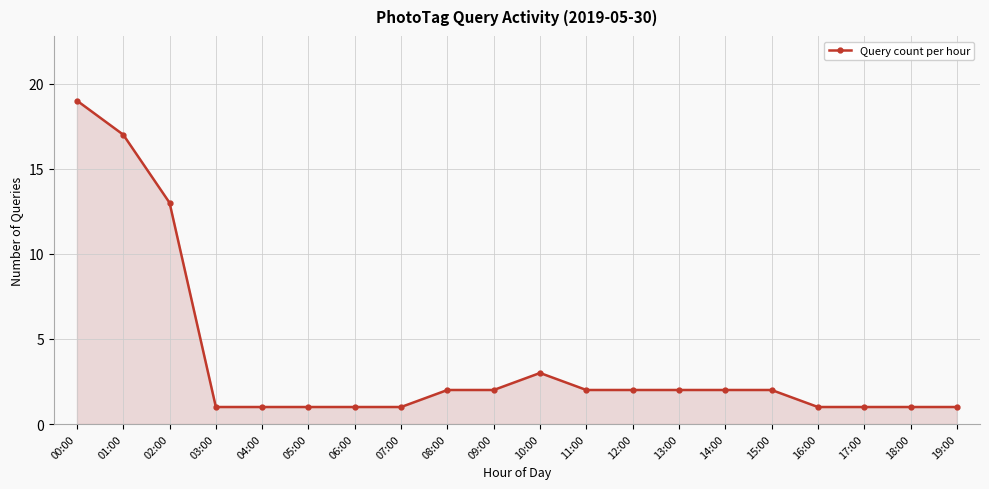

What is the label of the 11th point from the right?

09:00